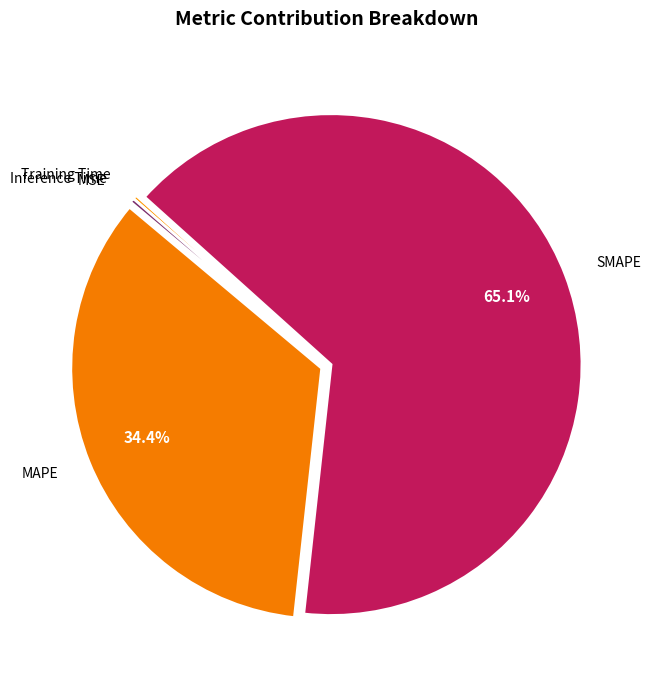

Which has a higher value, Inference Time or SMAPE?

SMAPE